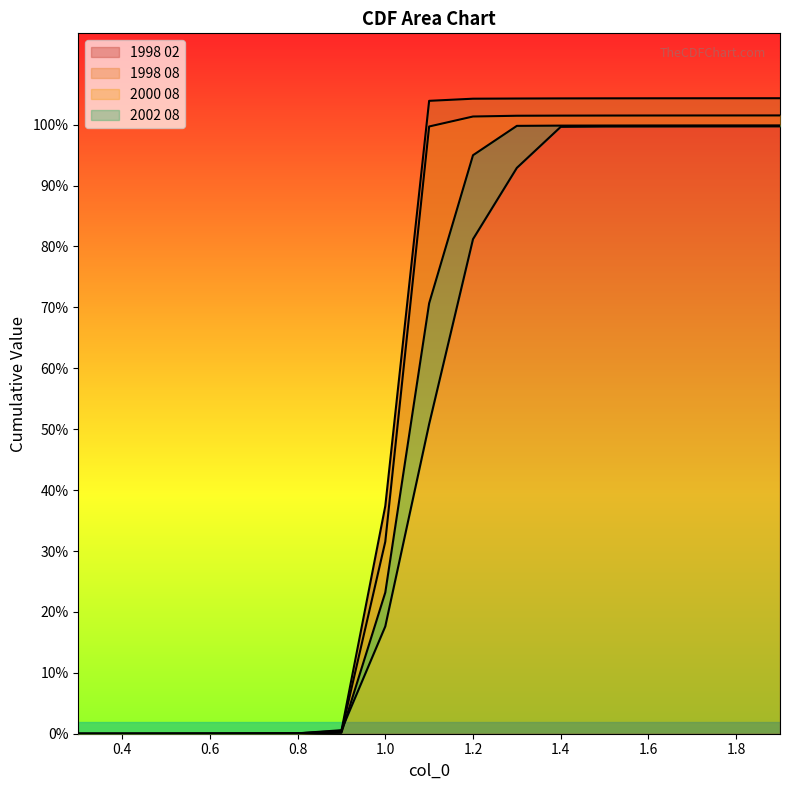

What is the maximum value for 2000 08?

1.0